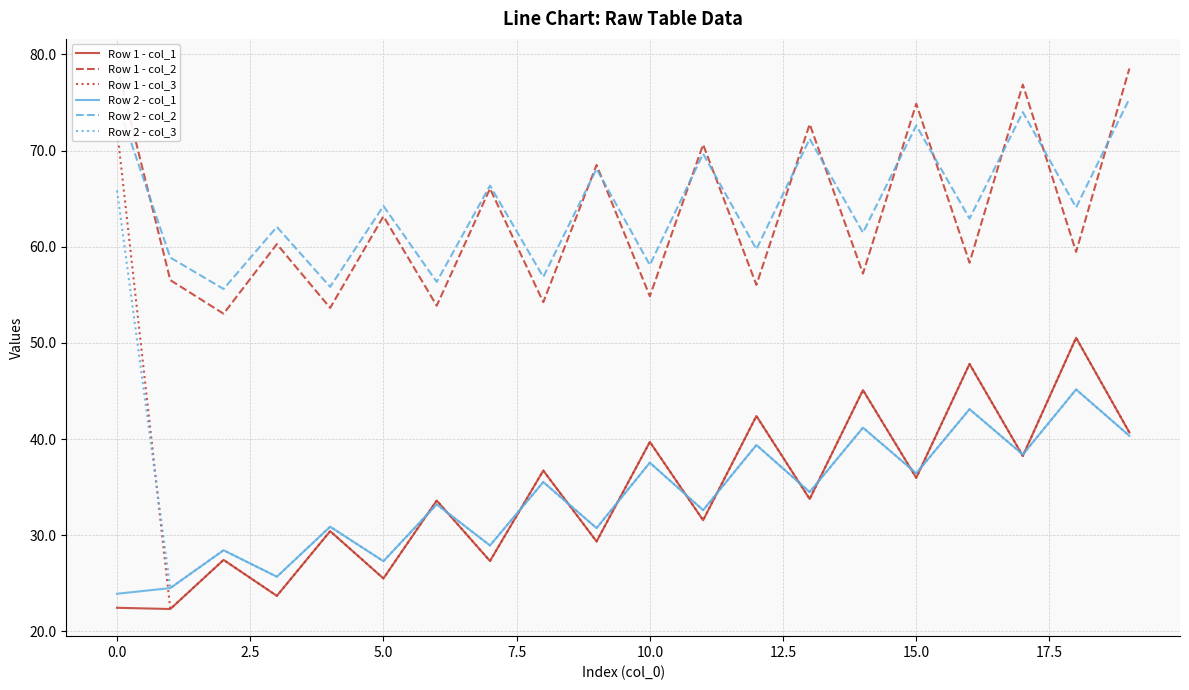

Reading left to right, transcribe all the data shown in this chart.

Row 1 - col_1: 22.5	22.3	27.4	23.7	30.4	25.5	33.6	27.3	36.7	29.4	39.7	31.6	42.4	33.8	45.1	36.0	47.8	38.2	50.5	40.7
Row 1 - col_2: 78.8	56.5	53.0	60.3	53.6	63.2	53.9	66.0	54.2	68.5	54.9	70.6	56.0	72.7	57.2	74.9	58.3	76.9	59.5	78.5
Row 1 - col_3: 72.2	22.3	27.4	23.7	30.4	25.5	33.6	27.3	36.7	29.4	39.7	31.6	42.4	33.8	45.1	36.0	47.8	38.2	50.5	40.7
Row 2 - col_1: 23.9	24.5	28.4	25.7	30.9	27.3	33.2	28.9	35.5	30.7	37.5	32.6	39.4	34.5	41.2	36.4	43.1	38.4	45.2	40.3
Row 2 - col_2: 75.1	58.9	55.6	62.1	55.8	64.2	56.3	66.4	56.9	68.1	58.1	69.7	59.7	71.2	61.5	72.6	62.9	74.0	64.1	75.4
Row 2 - col_3: 65.8	24.5	28.4	25.7	30.9	27.3	33.2	28.9	35.5	30.7	37.5	32.6	39.4	34.5	41.2	36.4	43.1	38.4	45.2	40.3